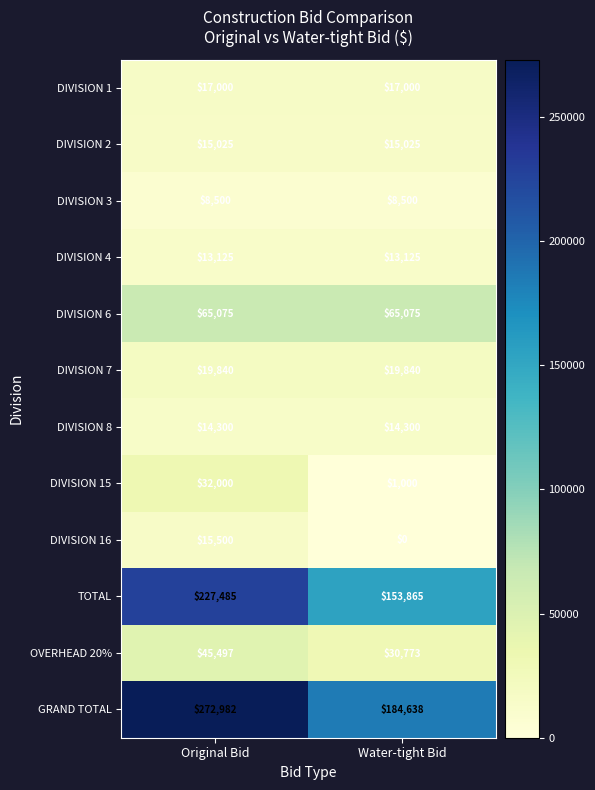

Rank the series at Water-tight Bid from lowest to highest value.

DIVISION 16, DIVISION 15, DIVISION 3, DIVISION 4, DIVISION 8, DIVISION 2, DIVISION 1, DIVISION 7, OVERHEAD 20%, DIVISION 6, TOTAL, GRAND TOTAL